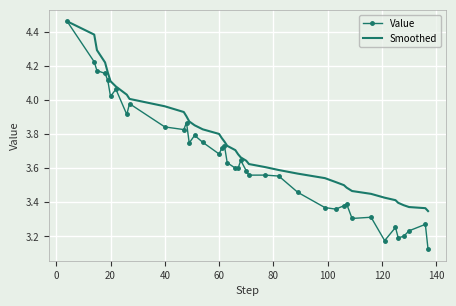

Rank the series by their average value, from highest to lowest.

Smoothed, Value